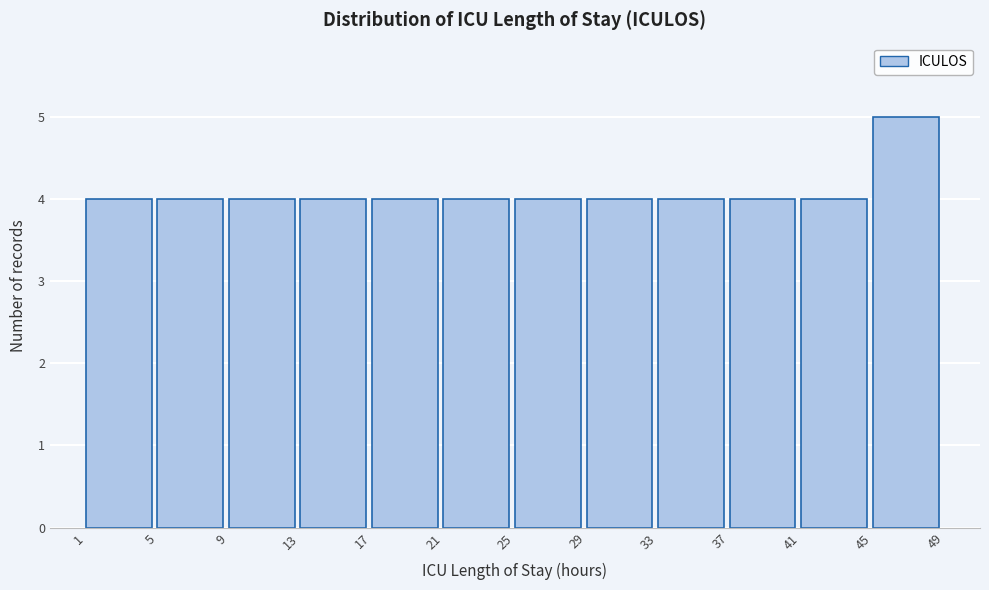

Which range on the x-axis has the tallest bar?

45 to 49